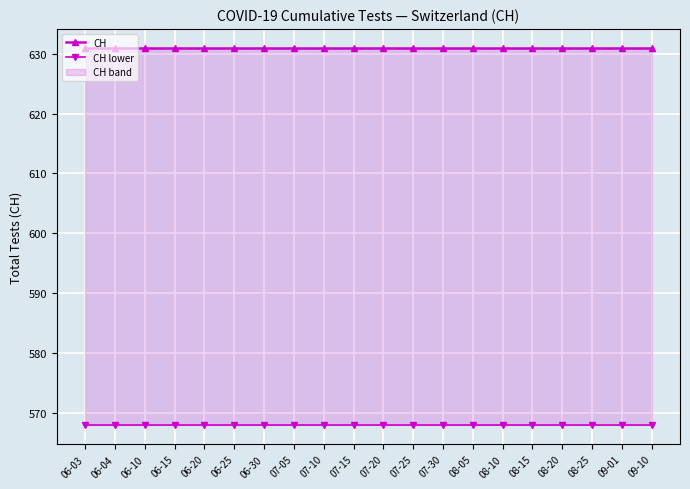

True or false: CH has more than 0 interior local peaks.

False